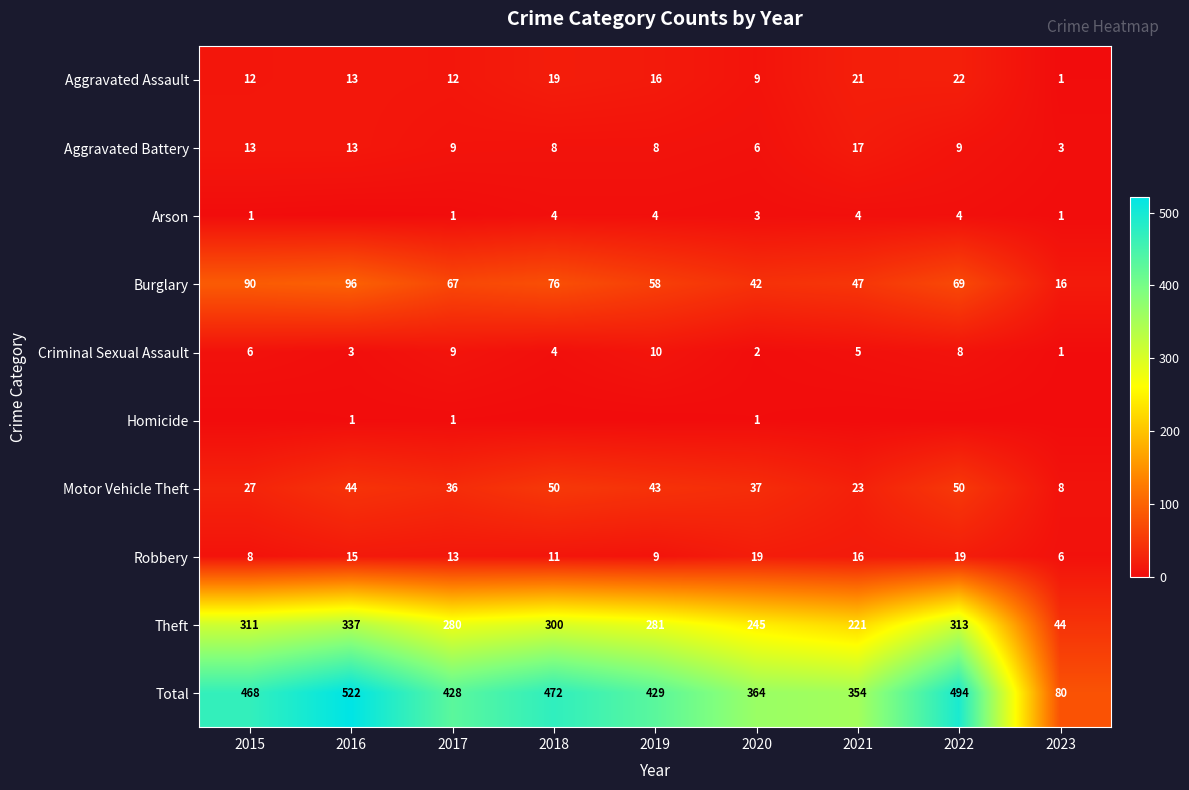

What is the total value across all series at 2022?

988